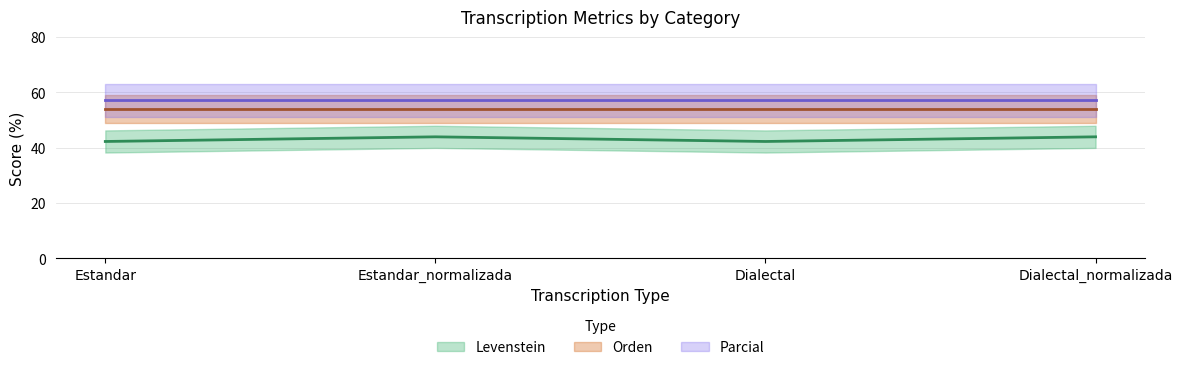

What is the difference between the highest and lowest values at Estandar?

14.9